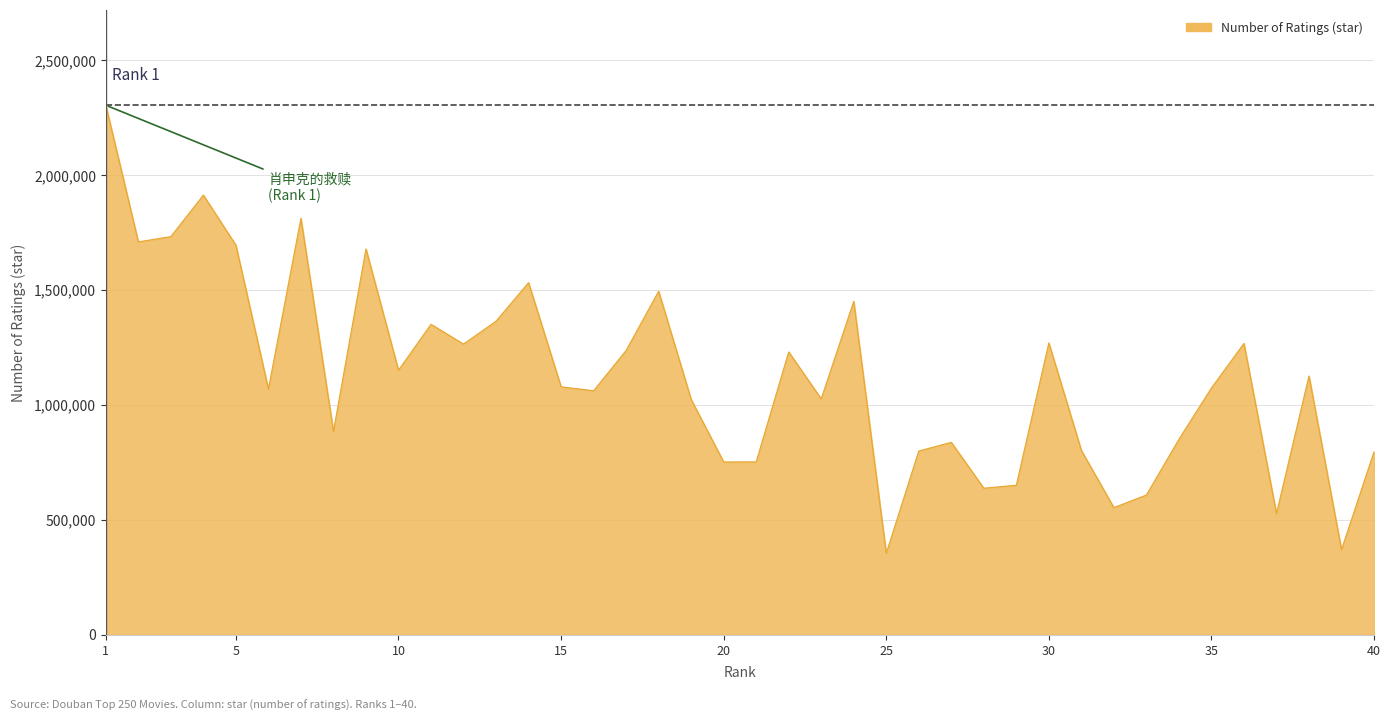

What is the greatest value displayed?

2304569